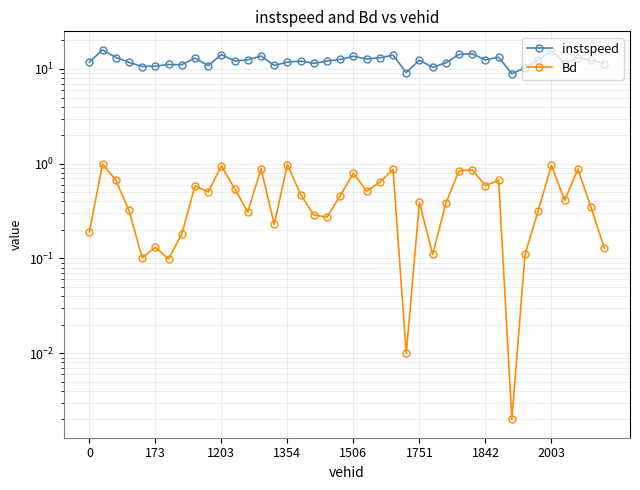

True or false: instspeed has more than 1 points higher than both neighbors.

True